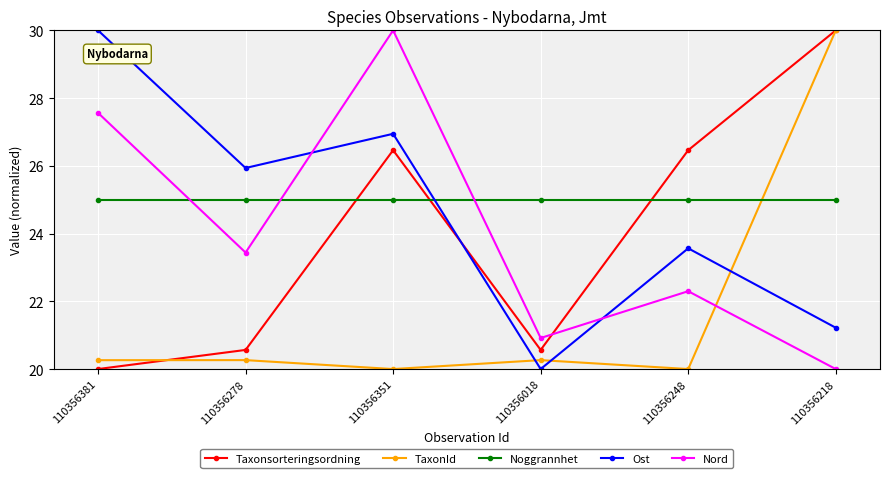

What is the average value of the Ost series?

24.6